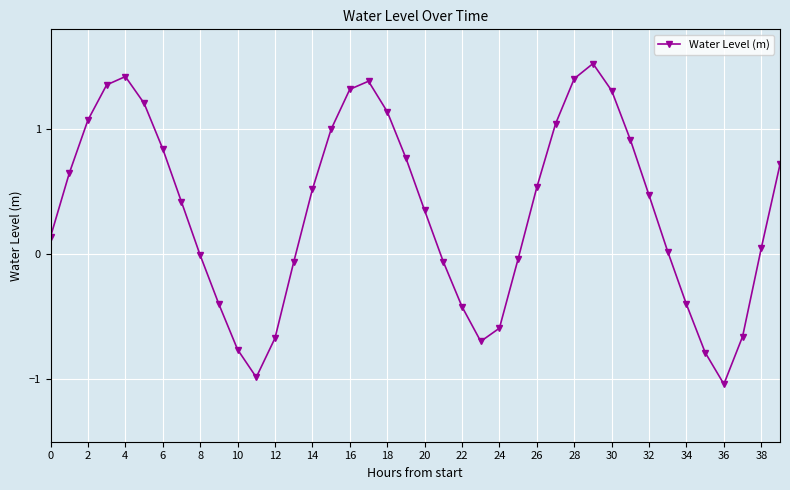

What is the difference between the maximum and minimum values?

2.6